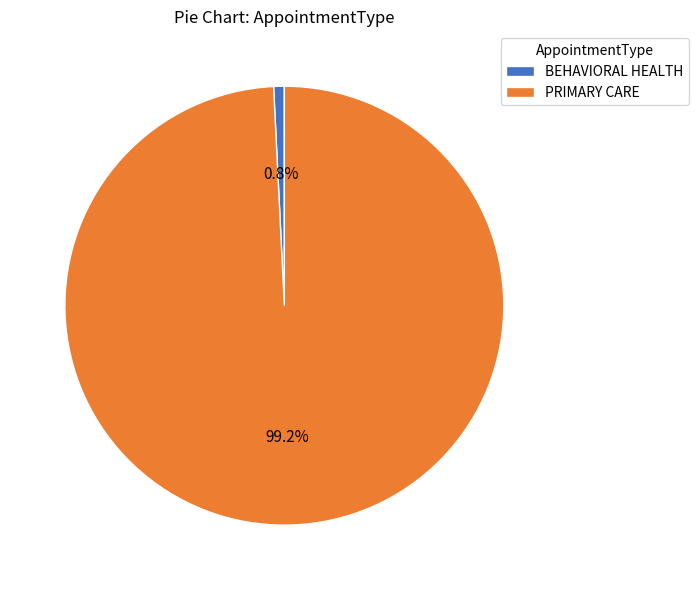

To the nearest percent, what is the difference between the PRIMARY CARE and BEHAVIORAL HEALTH slice percentages?

98%